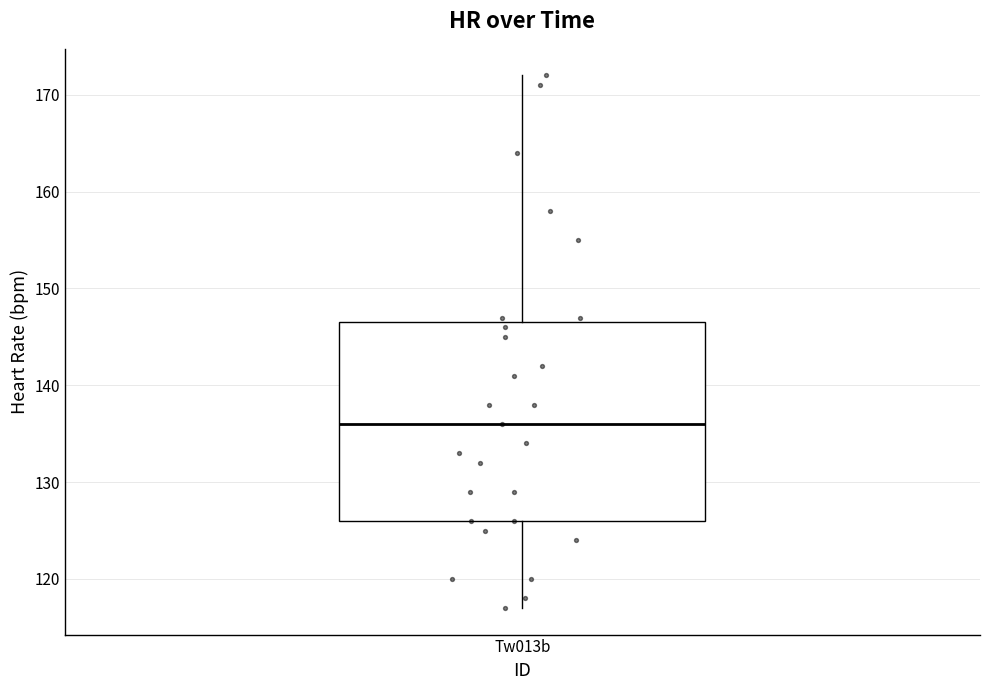

Read this box plot against the y-axis: the position of the median line, the range covered by the box, and the ends of both whiskers. The values are not printed on the chart, so give them approximately, as read against the axis.

median 136, box 126 to 147, whiskers 117 to 172